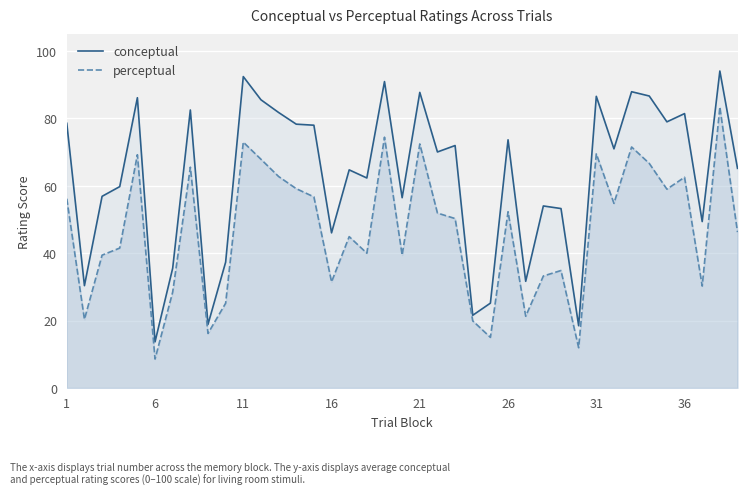

What is the value of the perceptual point at the 4th from the left?

41.5